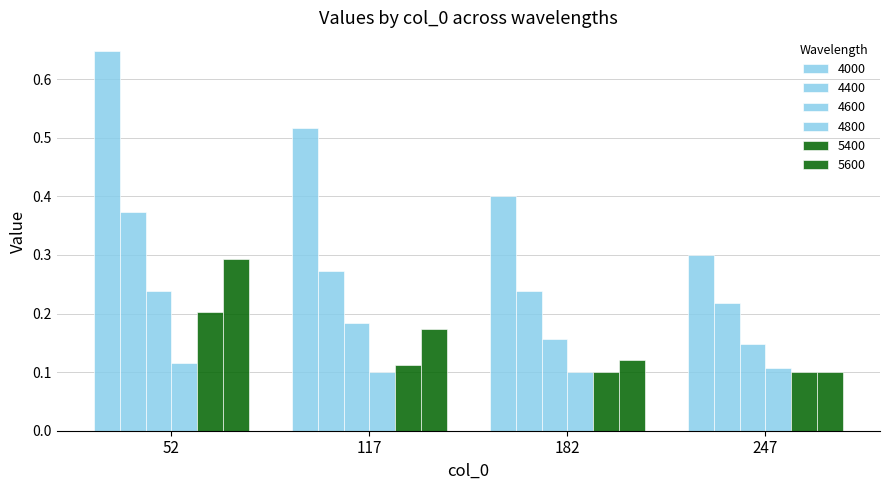

Count the number of data series in this chart.

6